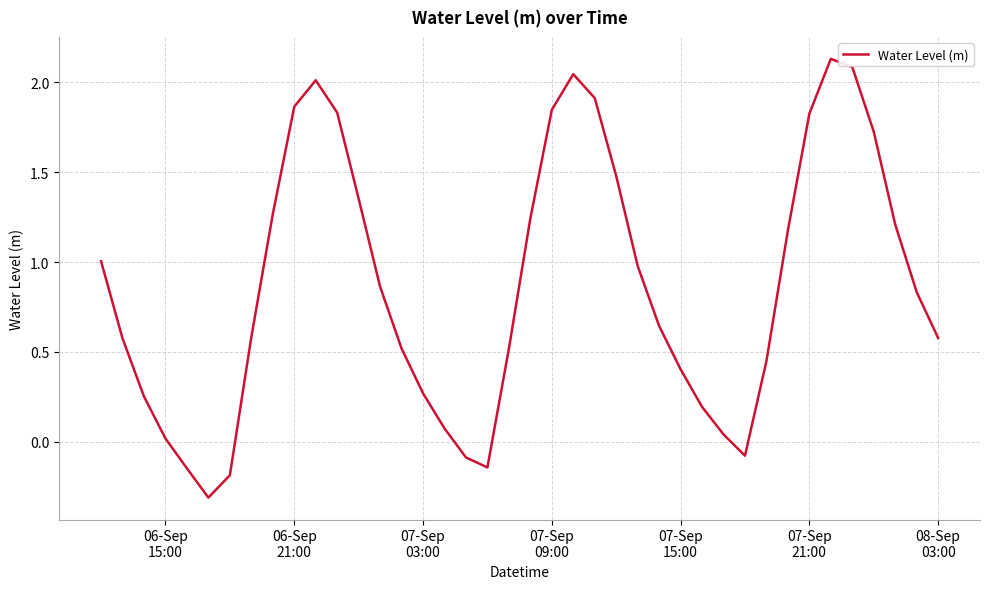

What is the difference between the maximum and minimum values?

2.4